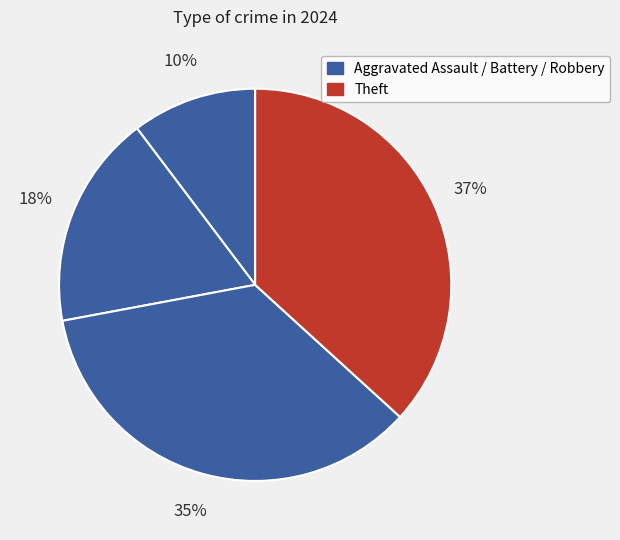

How many slices are in this pie chart?

4